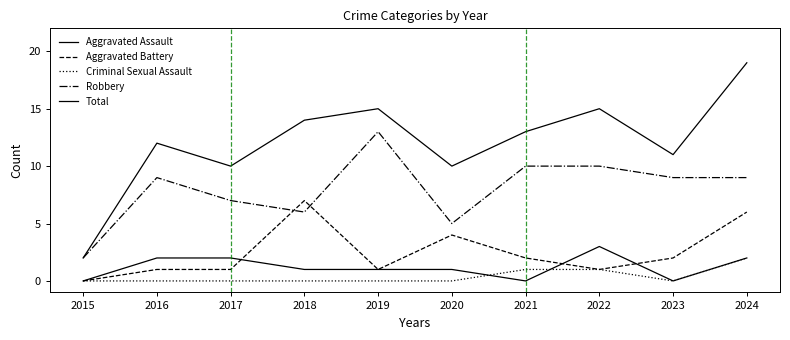

Which category has the lowest value across all series?

2015